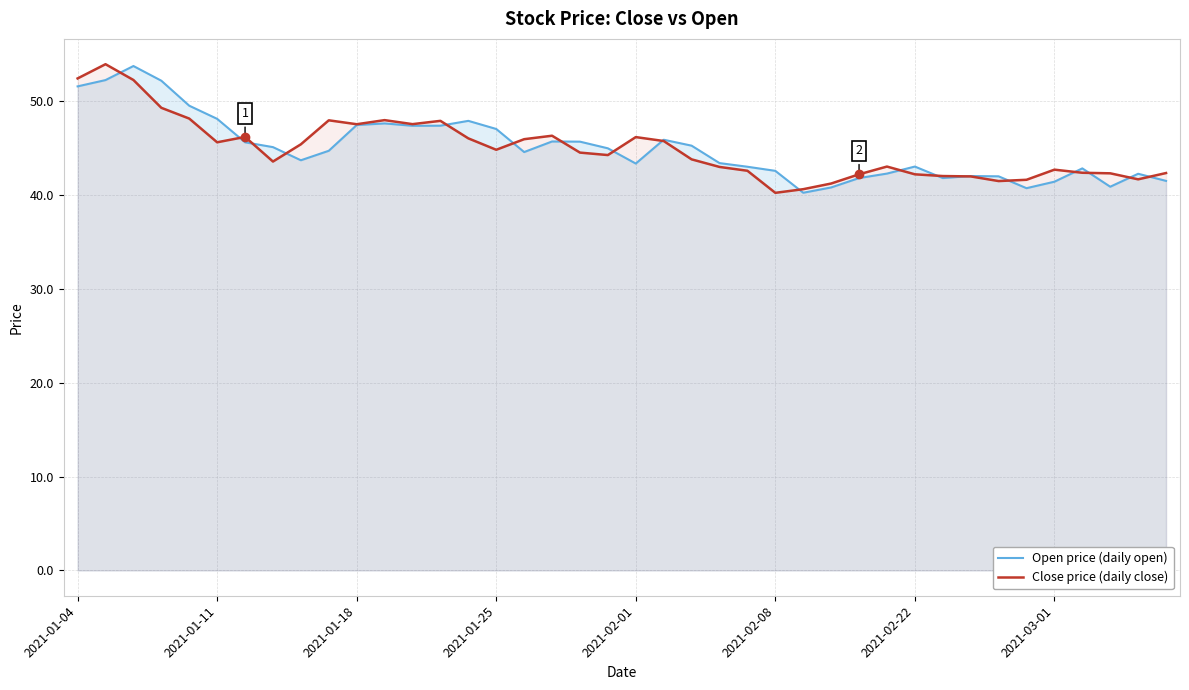

What is the spread (max minus min) of values at 2021-02-01?

2.8